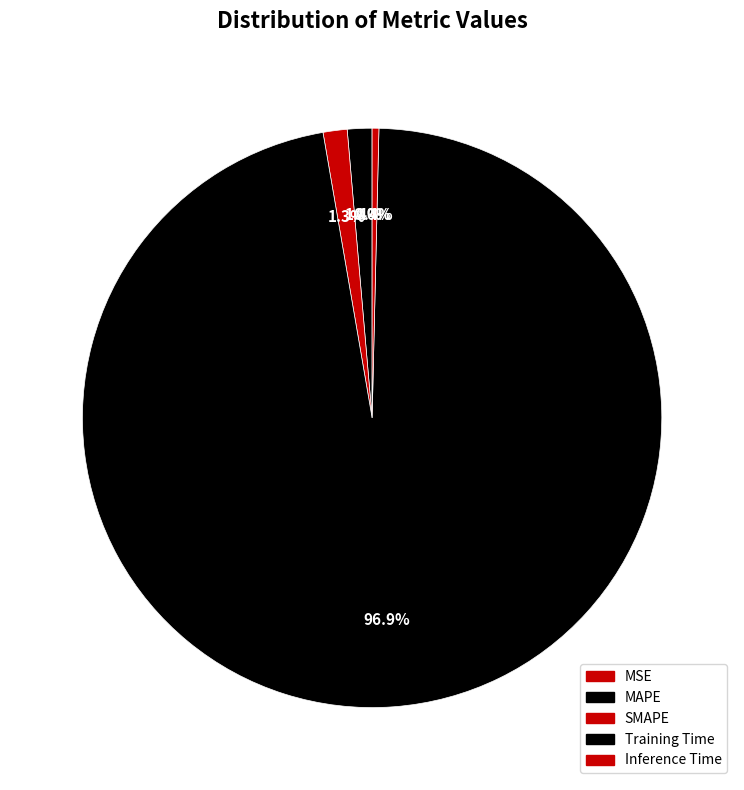

Is there any slice that represents more than half of the pie?

Yes